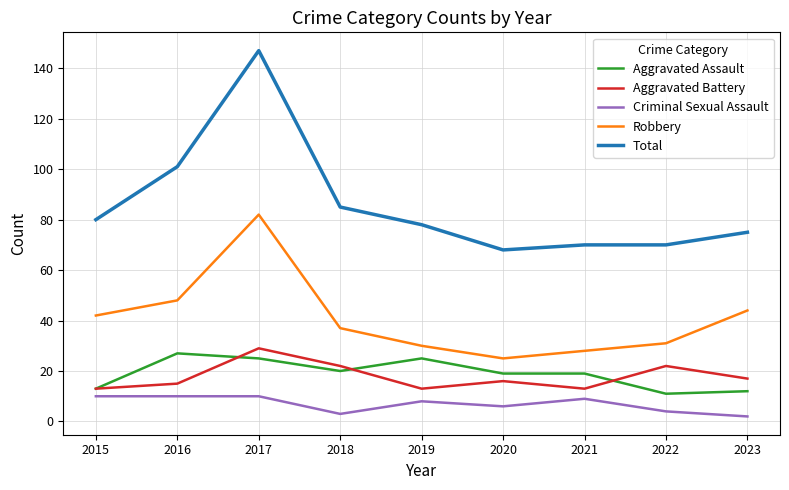

Which category has the highest value across all series?

2017